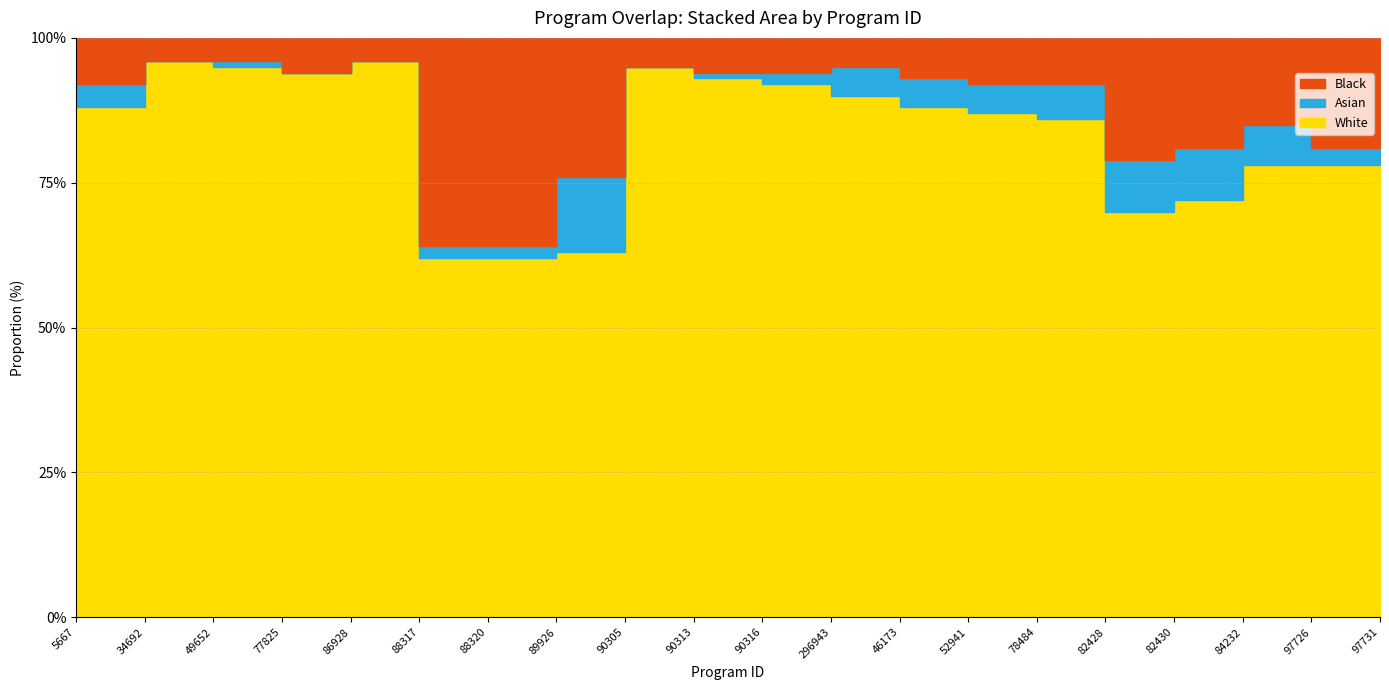

What is the label of the 7th point from the left?

88320